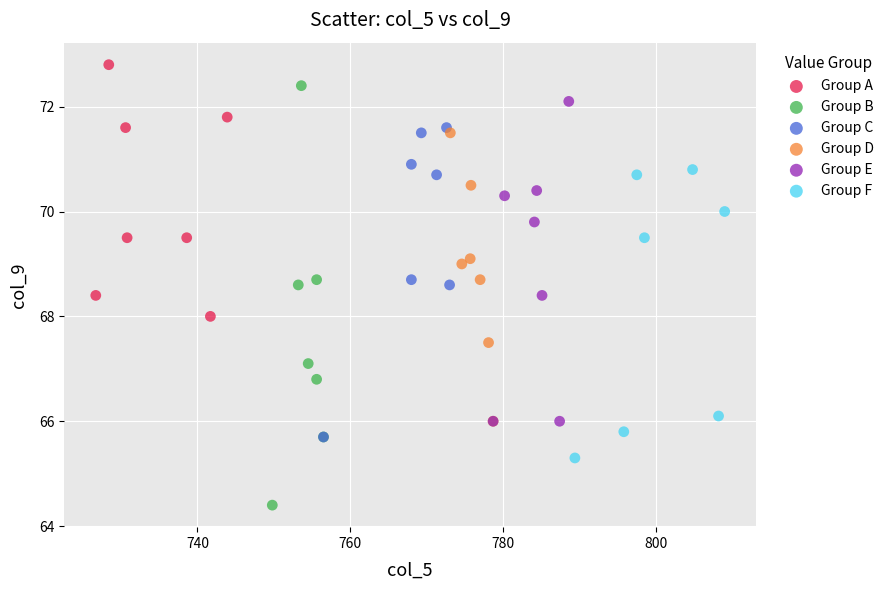

What are all the series names shown in the legend?

Group A, Group B, Group C, Group D, Group E, Group F